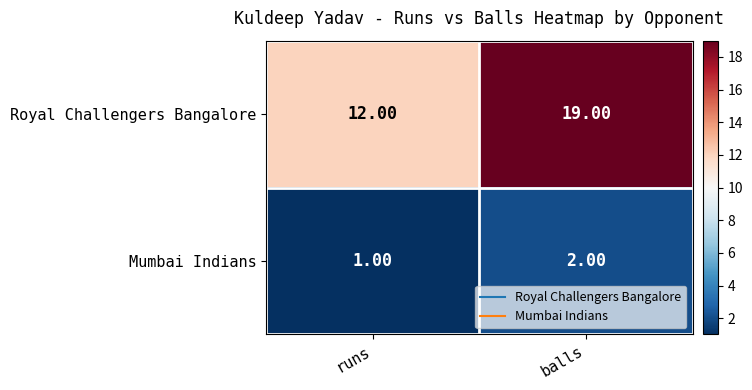

What is the difference between the Royal Challengers Bangalore values at balls and runs?

7